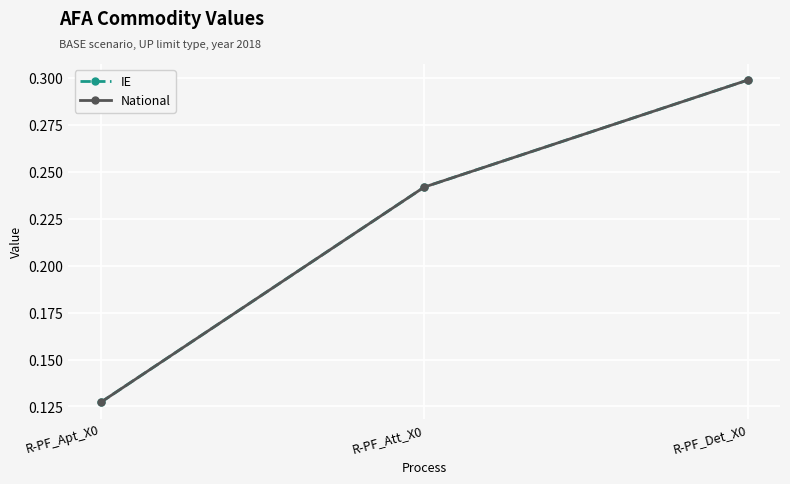

What is the label of the 2nd point from the right?

R-PF_Att_X0